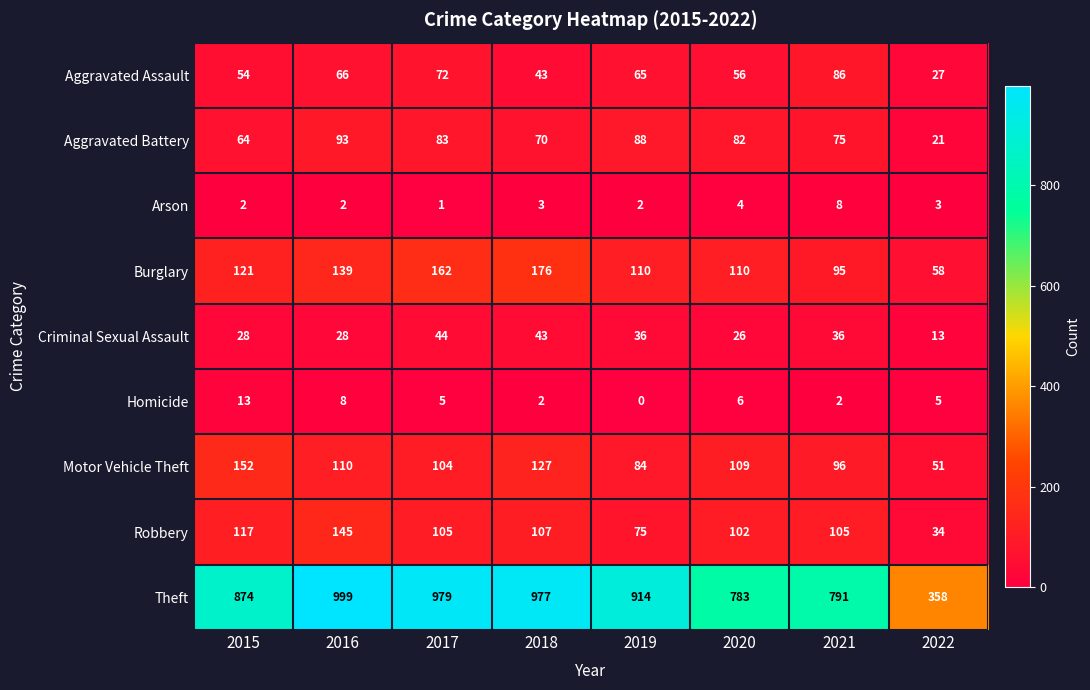

What is the difference between the Aggravated Battery values at 2016 and 2015?

29